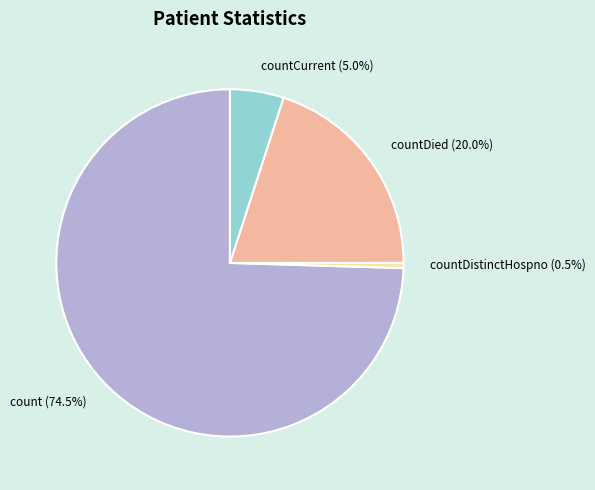

Count the number of slices in the pie.

4